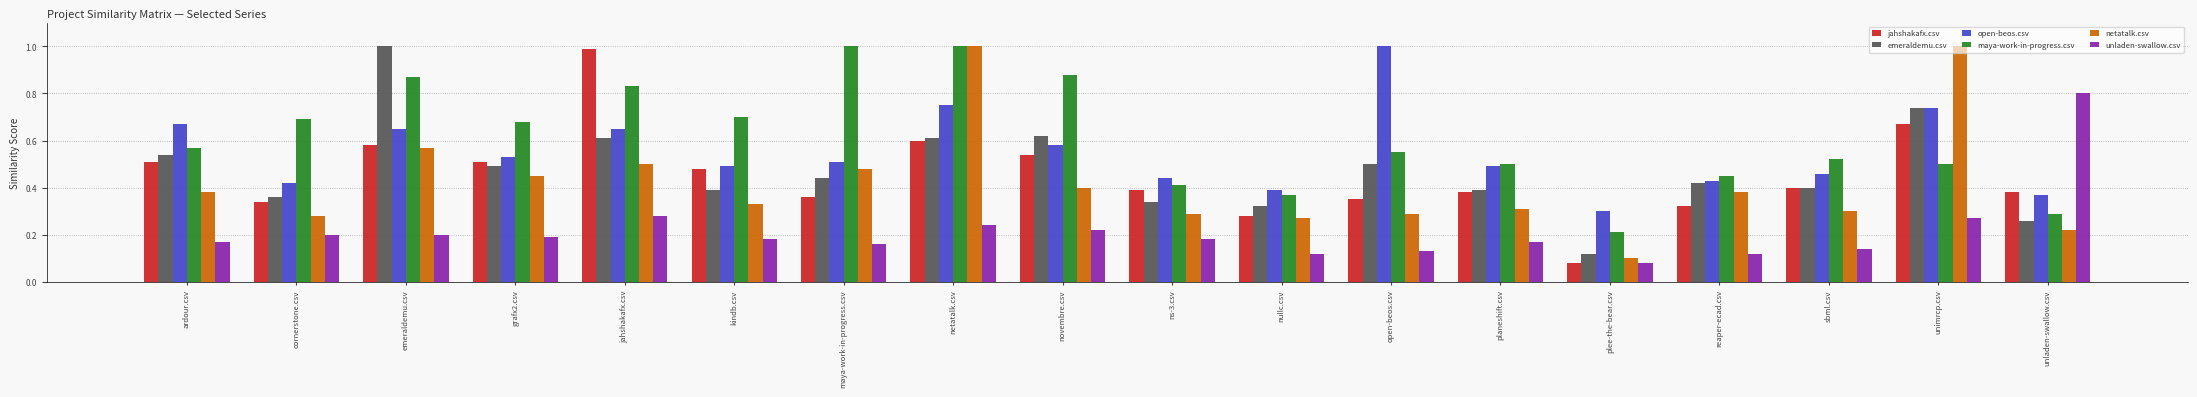

Are the bars horizontal?

No